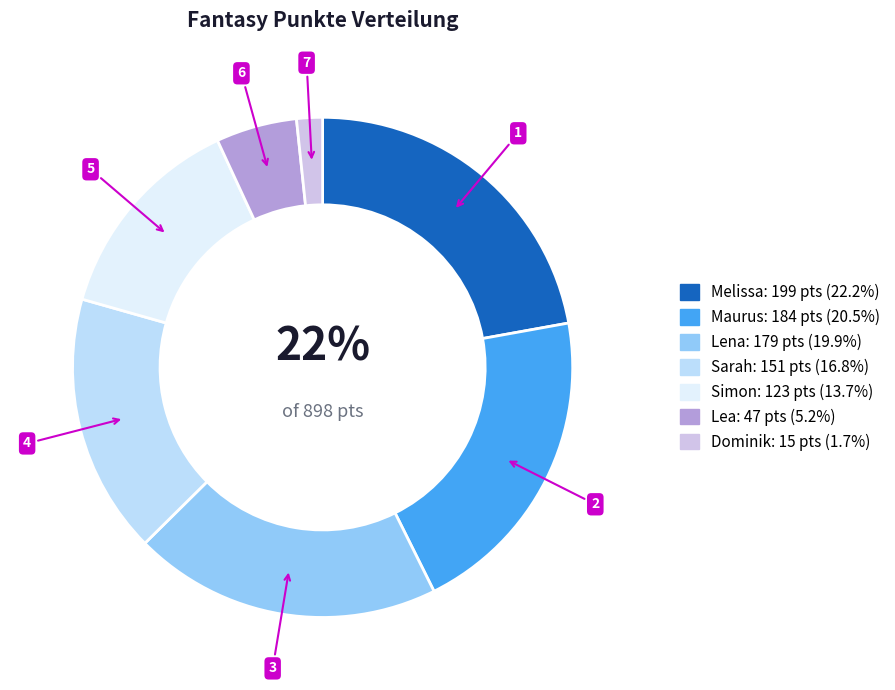

How many segments does this pie chart have?

7